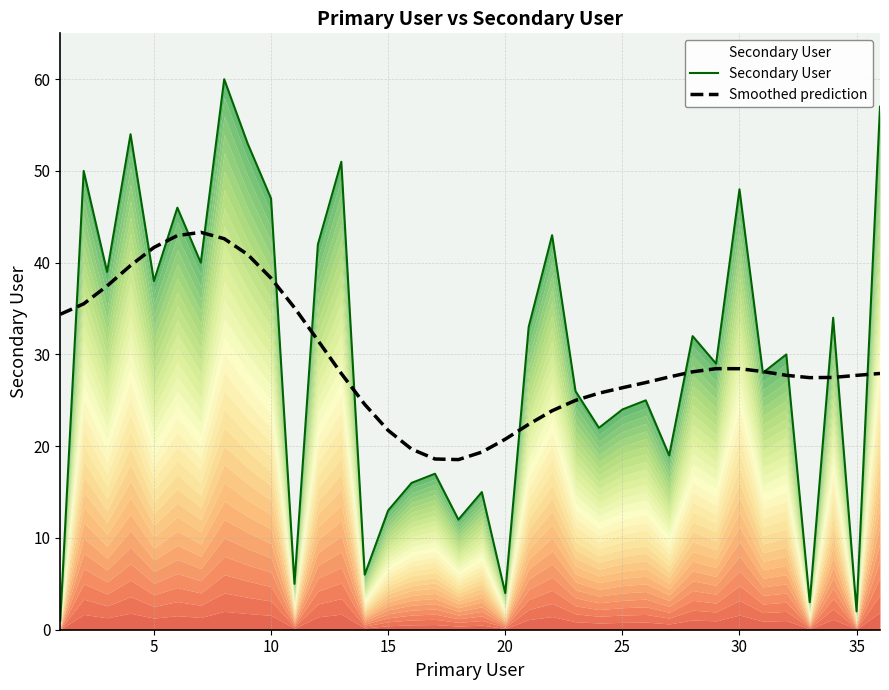

What is the approximate value of Smoothed prediction at 35?

27.7